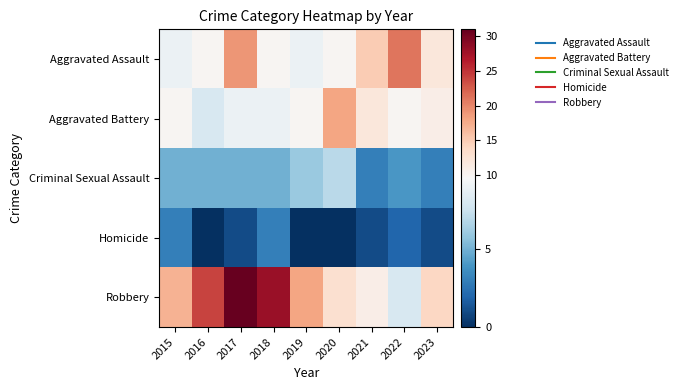

At how many categories does at least one series exceed 11?

9